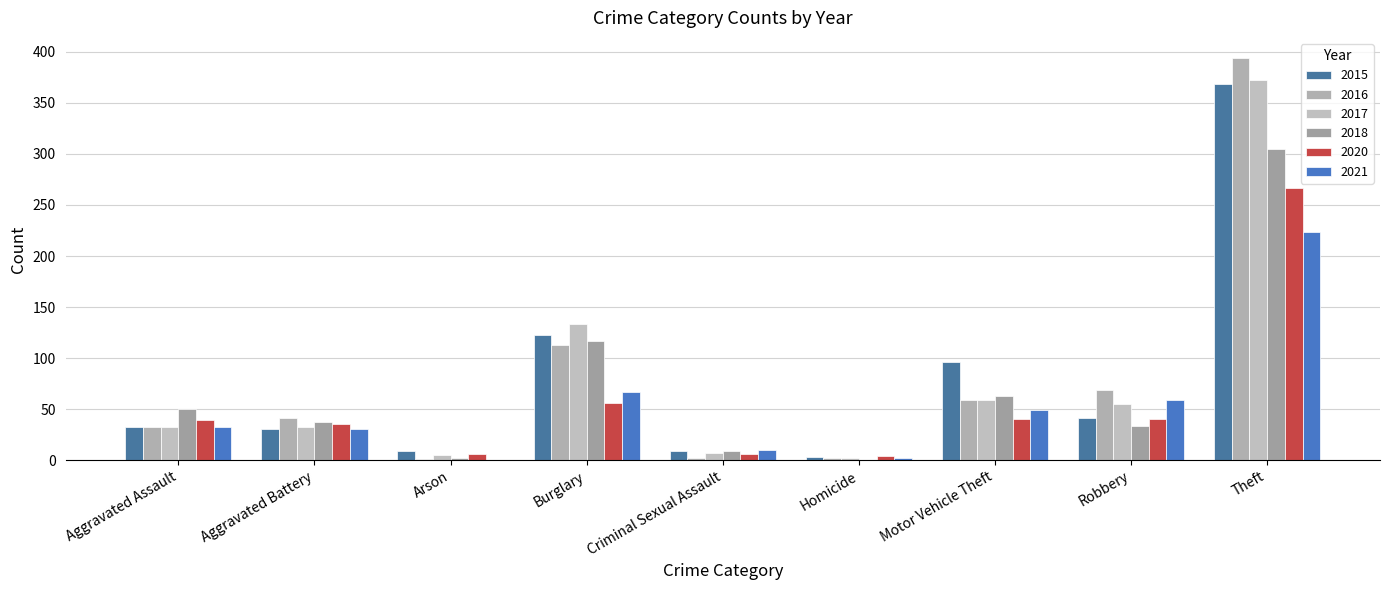

At which label does 2016 reach its minimum?

Arson